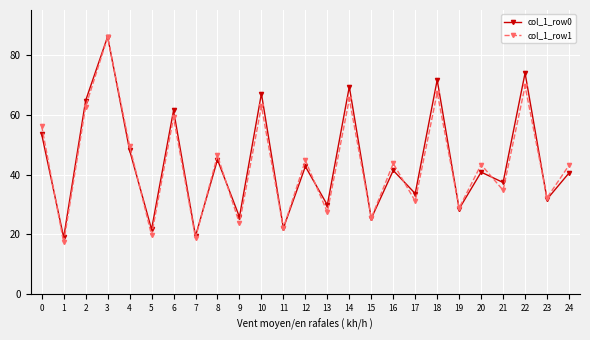

Is this an area chart (filled region under the line)?

No